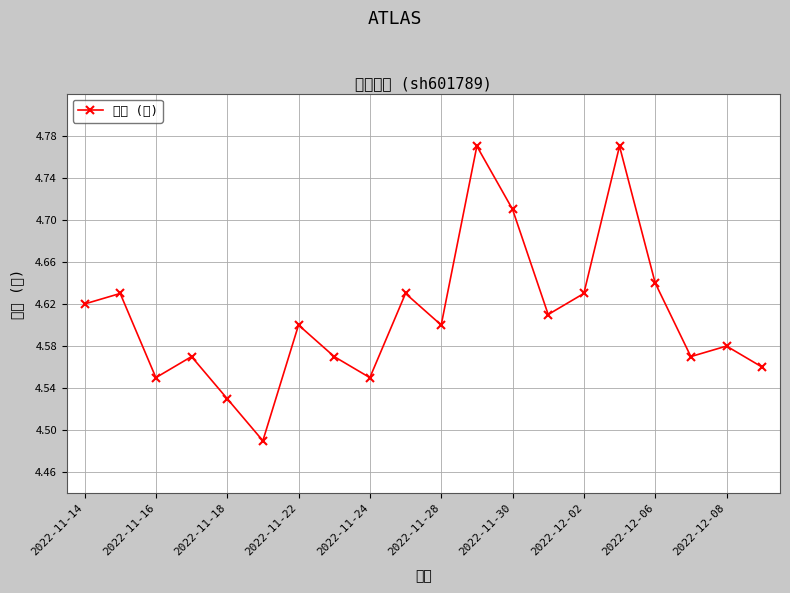

Which has a higher value, 2022-12-06 or 2022-11-22?

2022-12-06